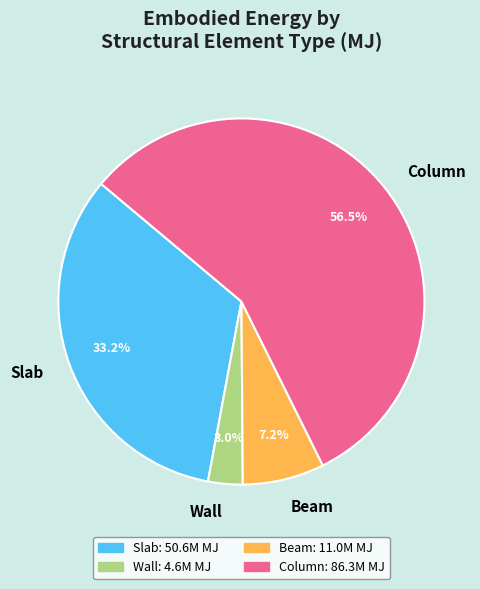

Is the sum of Slab and Wall greater than half?

No